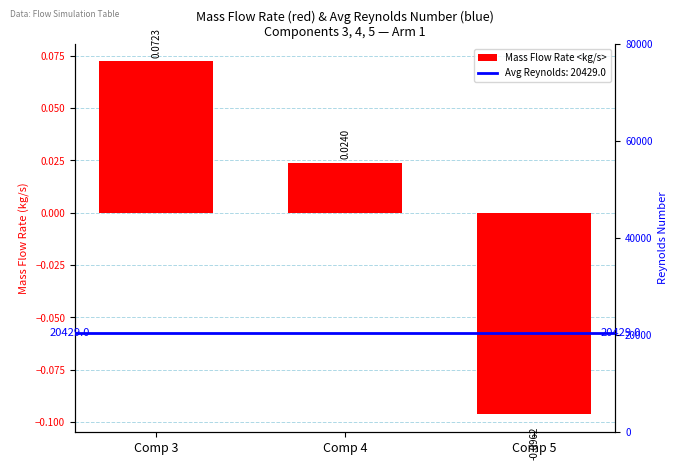

What is the smallest value displayed?

-0.1